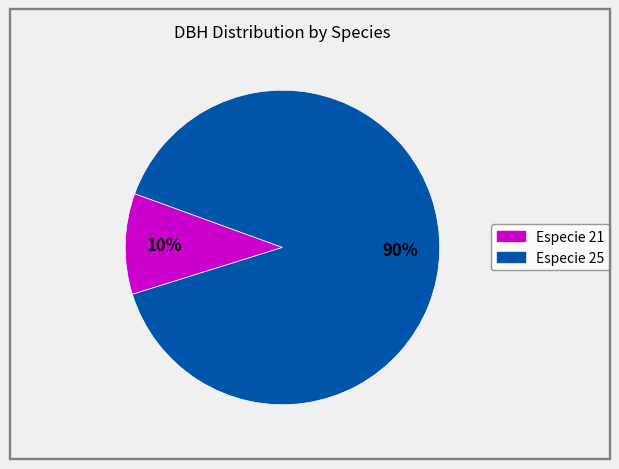

To the nearest percent, what is the average slice percentage?

50%